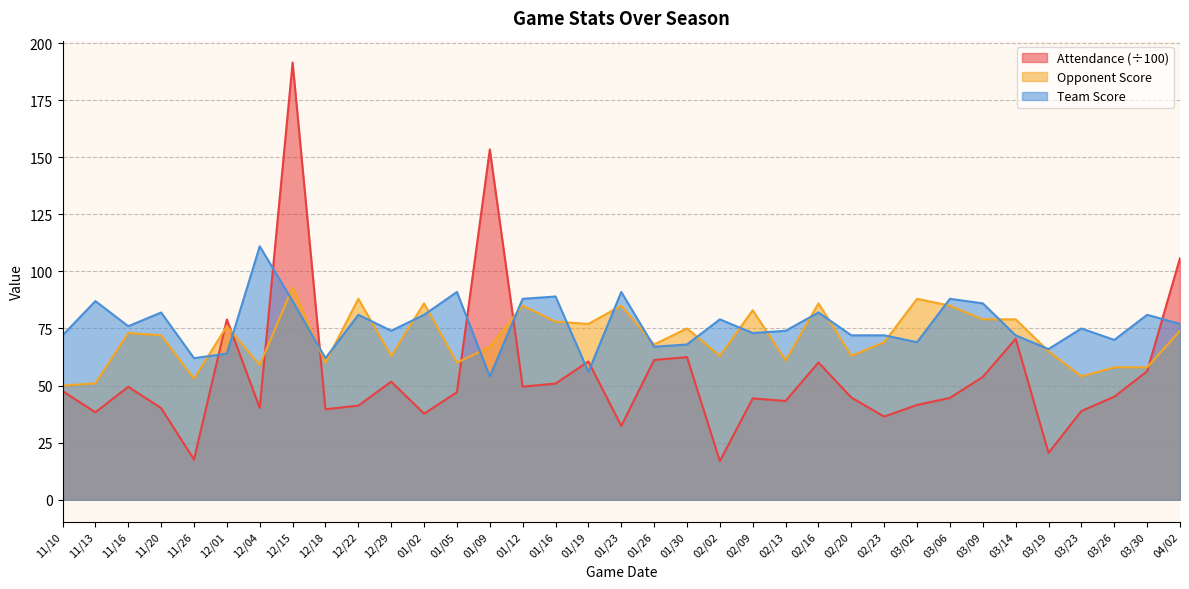

How many lines are shown in the chart?

3